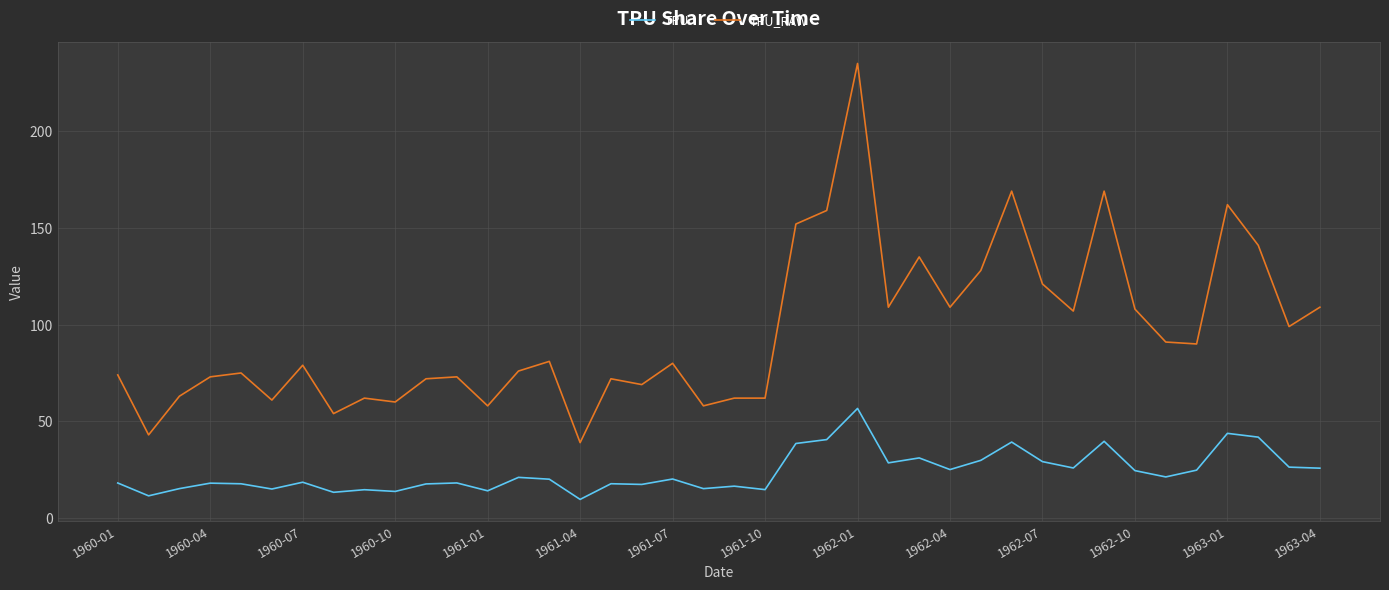

Which series has the widest spread of values?

TPU_RAW